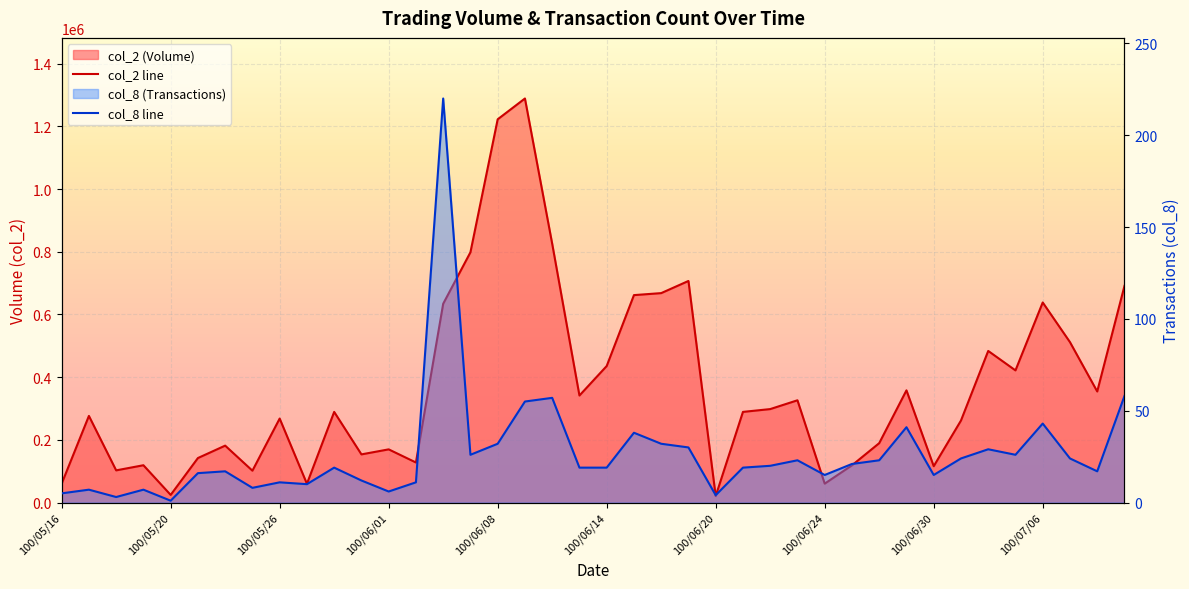

What is the total value across all series at 100/06/03?

634490